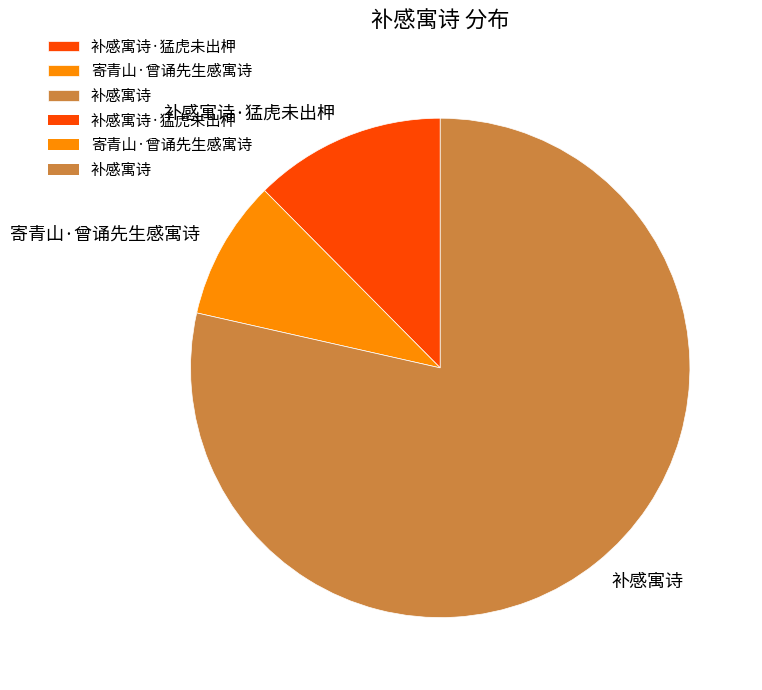

Rank the categories by value from highest to lowest.

补感寓诗, 补感寓诗·猛虎未出柙, 寄青山·曾诵先生感寓诗